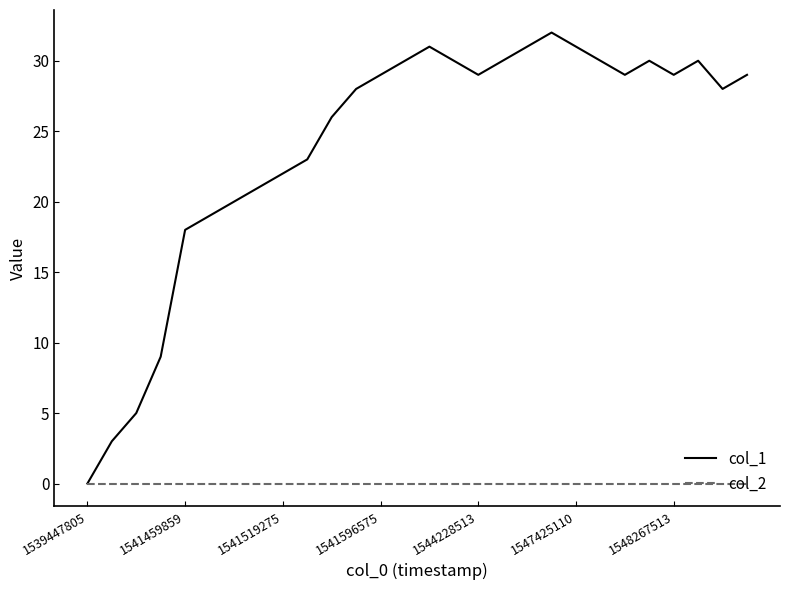

Rank the series by their maximum value, from lowest to highest.

col_2, col_1